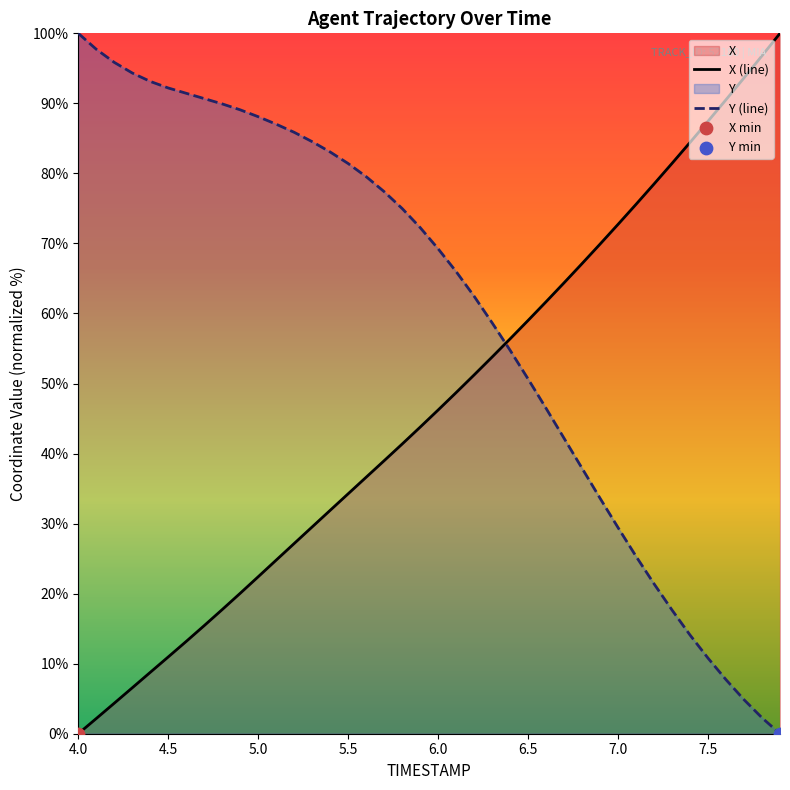

Which series reaches the minimum Y coordinate?

X (line)